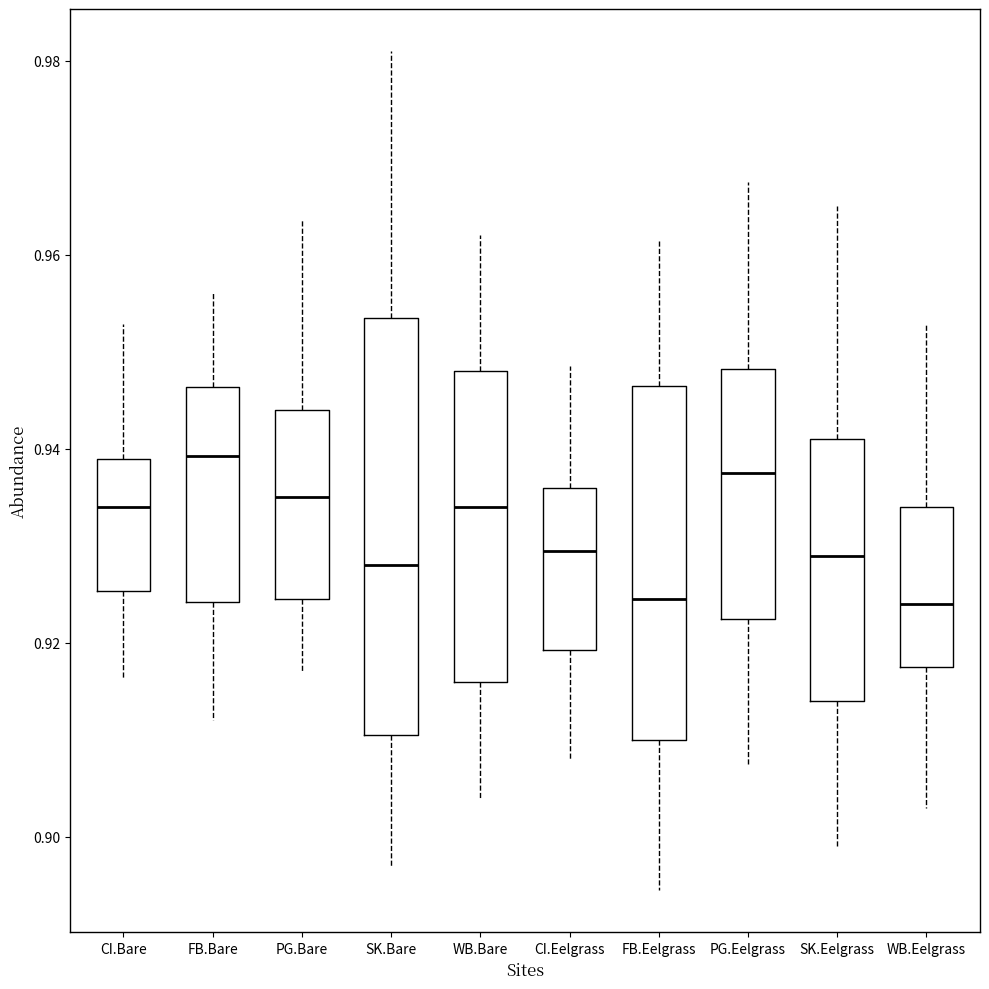

Comparing the boxes themselves (not the whiskers), which one is the tallest?

SK.Bare